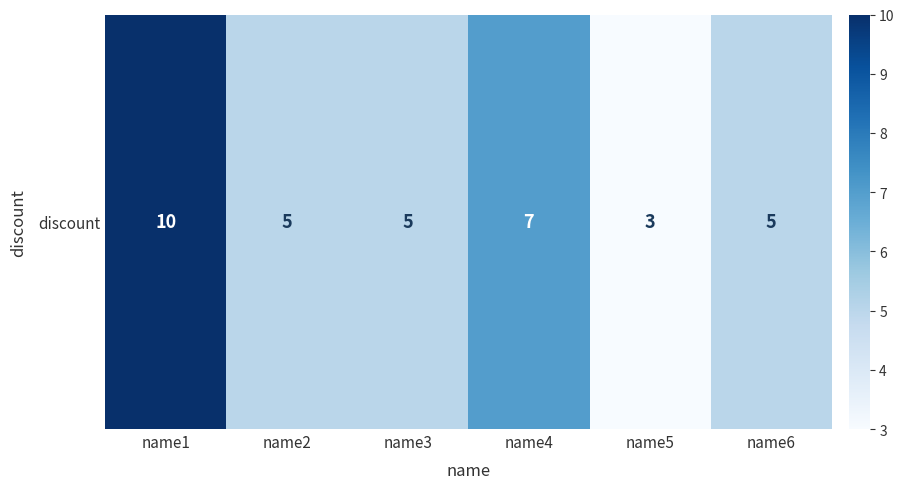

Reading left to right, what are all the values shown in this chart?

name1=10	name2=5	name3=5	name4=7	name5=3	name6=5